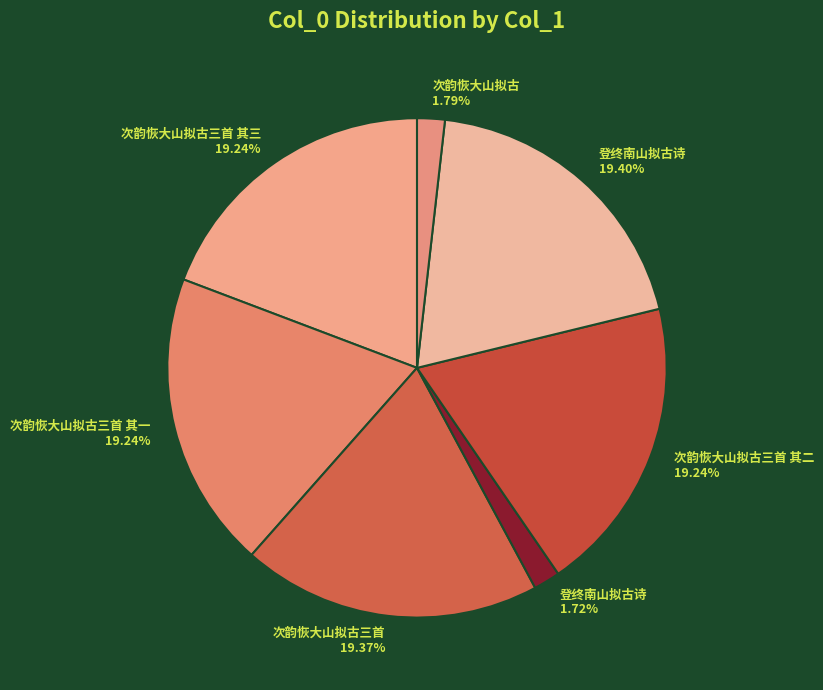

Is there a majority slice in this chart?

No